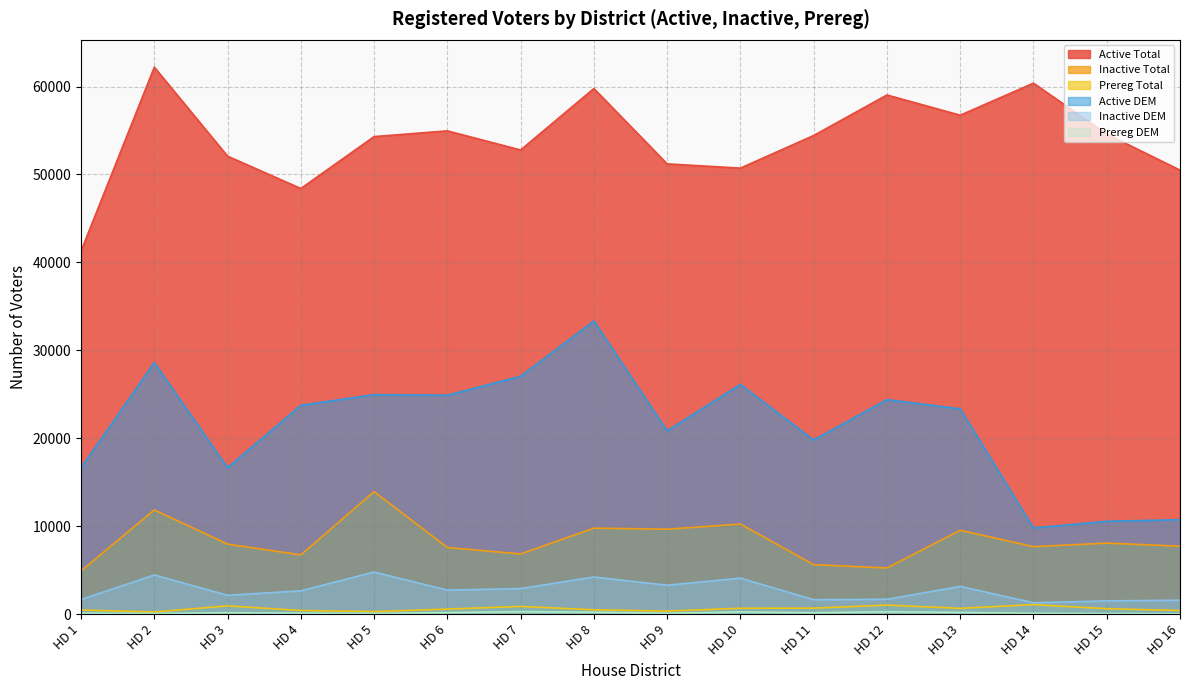

Reading left to right, extract all data points from this chart.

Active Total: HD 1=41293	HD 2=62200	HD 3=52081	HD 4=48405	HD 5=54306	HD 6=54958	HD 7=52785	HD 8=59769	HD 9=51203	HD 10=50723	HD 11=54430	HD 12=59039	HD 13=56739	HD 14=60383	HD 15=54596	HD 16=50494
Inactive Total: HD 1=4910	HD 2=11849	HD 3=7963	HD 4=6737	HD 5=13934	HD 6=7575	HD 7=6842	HD 8=9779	HD 9=9659	HD 10=10245	HD 11=5625	HD 12=5252	HD 13=9533	HD 14=7674	HD 15=8079	HD 16=7726
Prereg Total: HD 1=472	HD 2=247	HD 3=939	HD 4=414	HD 5=293	HD 6=573	HD 7=879	HD 8=495	HD 9=351	HD 10=668	HD 11=681	HD 12=1026	HD 13=662	HD 14=1084	HD 15=617	HD 16=415
Active DEM: HD 1=16655	HD 2=28605	HD 3=16651	HD 4=23751	HD 5=24961	HD 6=24896	HD 7=27050	HD 8=33343	HD 9=20851	HD 10=26127	HD 11=19805	HD 12=24396	HD 13=23346	HD 14=9793	HD 15=10561	HD 16=10738
Inactive DEM: HD 1=1665	HD 2=4452	HD 3=2143	HD 4=2652	HD 5=4789	HD 6=2730	HD 7=2907	HD 8=4224	HD 9=3290	HD 10=4093	HD 11=1639	HD 12=1691	HD 13=3153	HD 14=1298	HD 15=1507	HD 16=1586
Prereg DEM: HD 1=112	HD 2=74	HD 3=161	HD 4=114	HD 5=81	HD 6=182	HD 7=291	HD 8=225	HD 9=96	HD 10=257	HD 11=159	HD 12=281	HD 13=201	HD 14=102	HD 15=68	HD 16=45